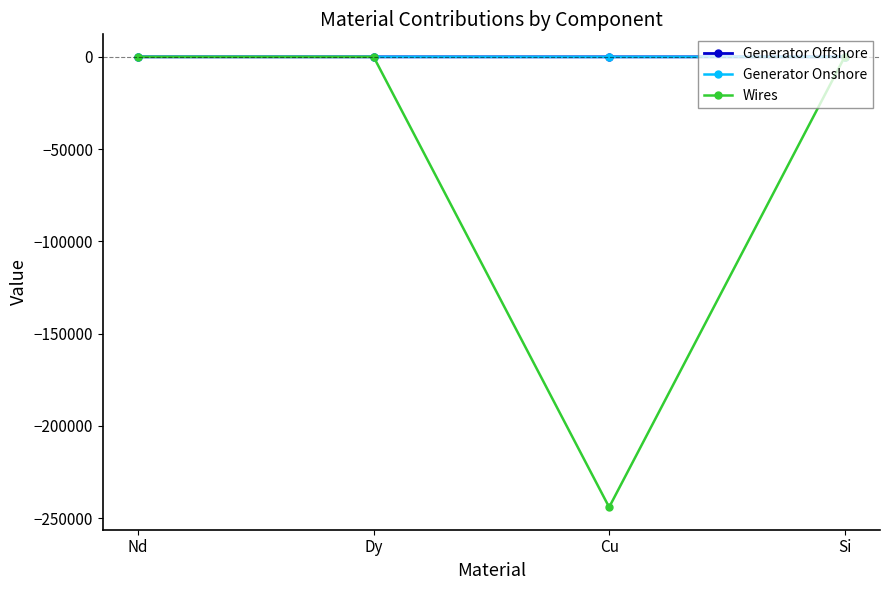

How many distinct data groups are displayed?

3